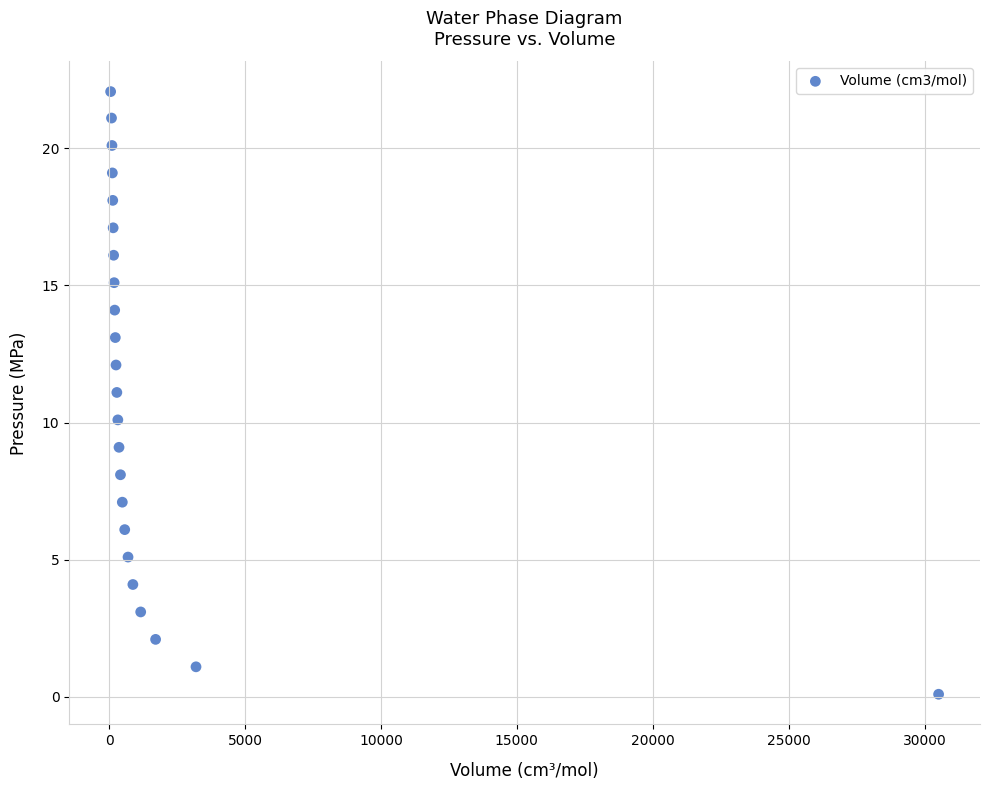

What is the range of Y values (max minus min)?

22.0